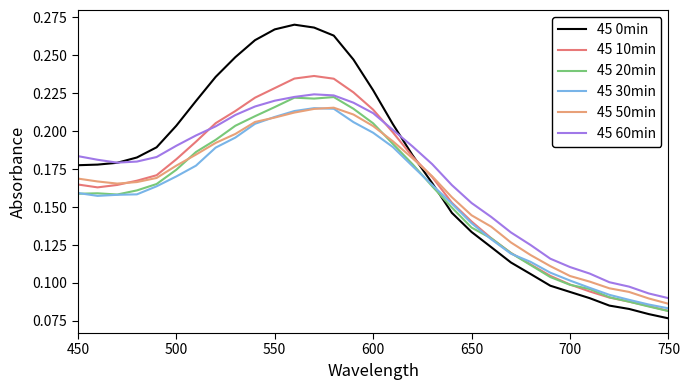

Which series has the widest spread of values?

45 0min